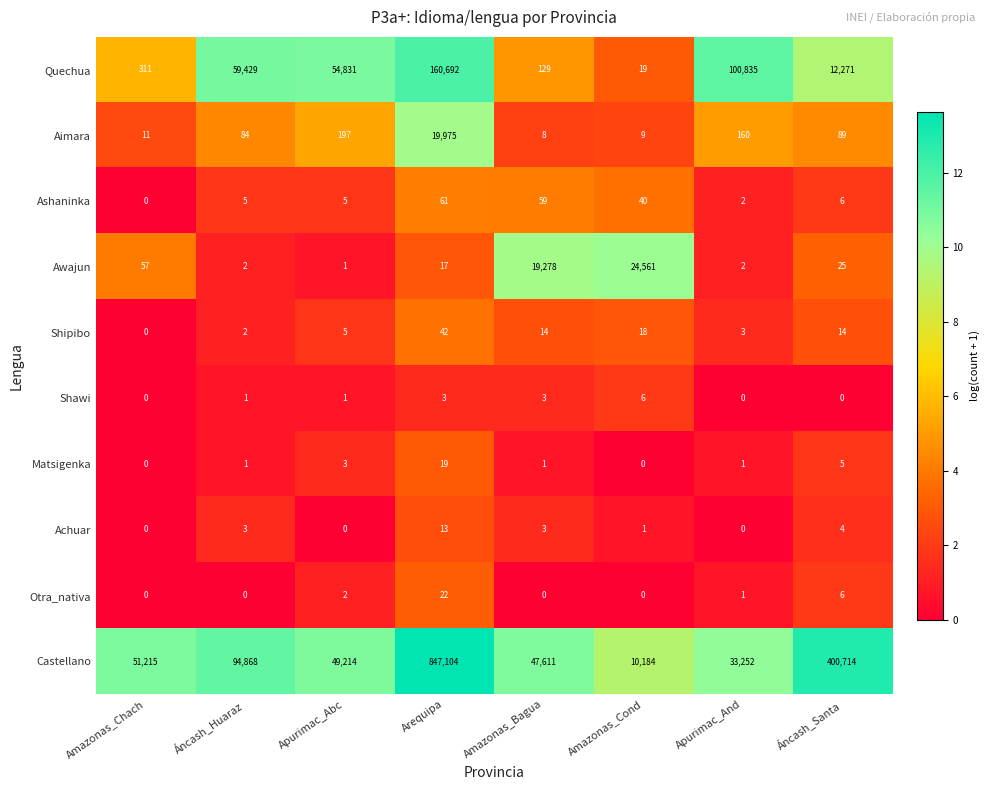

At which category is the sum across all series the highest?

Arequipa